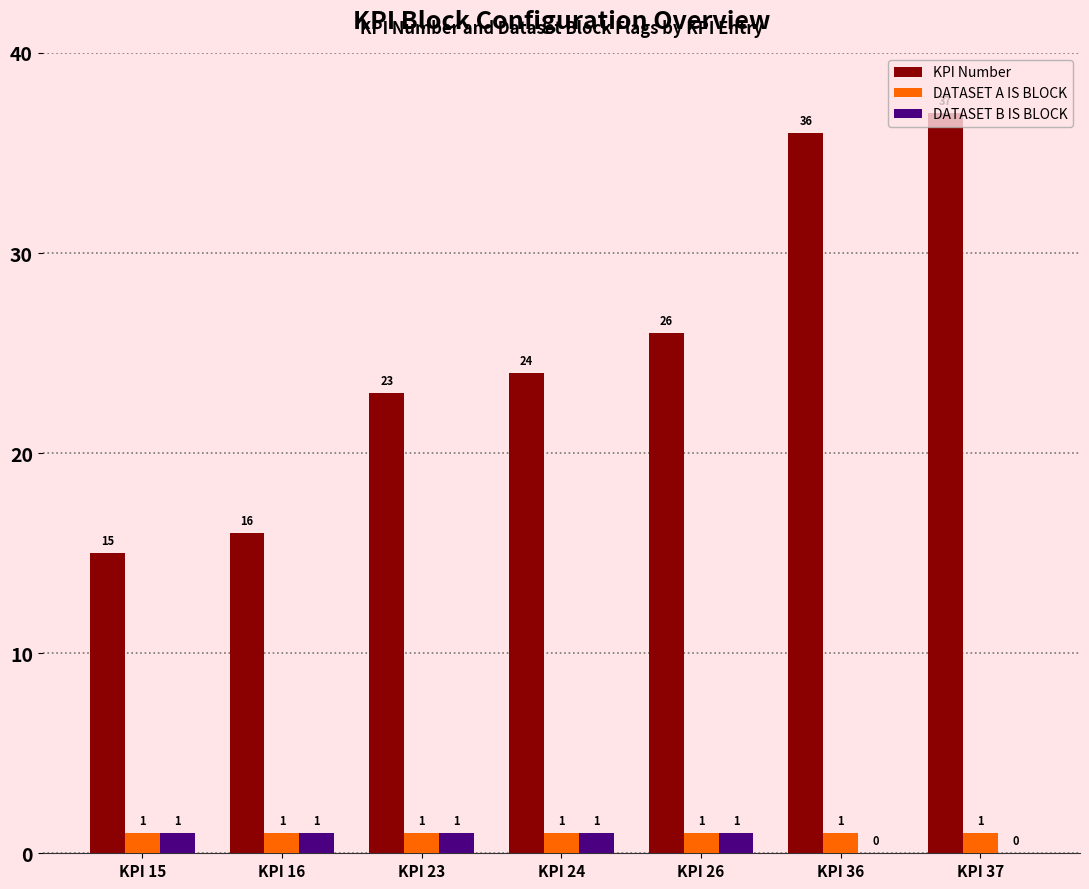

Reading left to right, what are all the values shown in this chart?

KPI Number: KPI 15=15	KPI 16=16	KPI 23=23	KPI 24=24	KPI 26=26	KPI 36=36	KPI 37=37
DATASET A IS BLOCK: KPI 15=1	KPI 16=1	KPI 23=1	KPI 24=1	KPI 26=1	KPI 36=1	KPI 37=1
DATASET B IS BLOCK: KPI 15=1	KPI 16=1	KPI 23=1	KPI 24=1	KPI 26=1	KPI 36=0	KPI 37=0